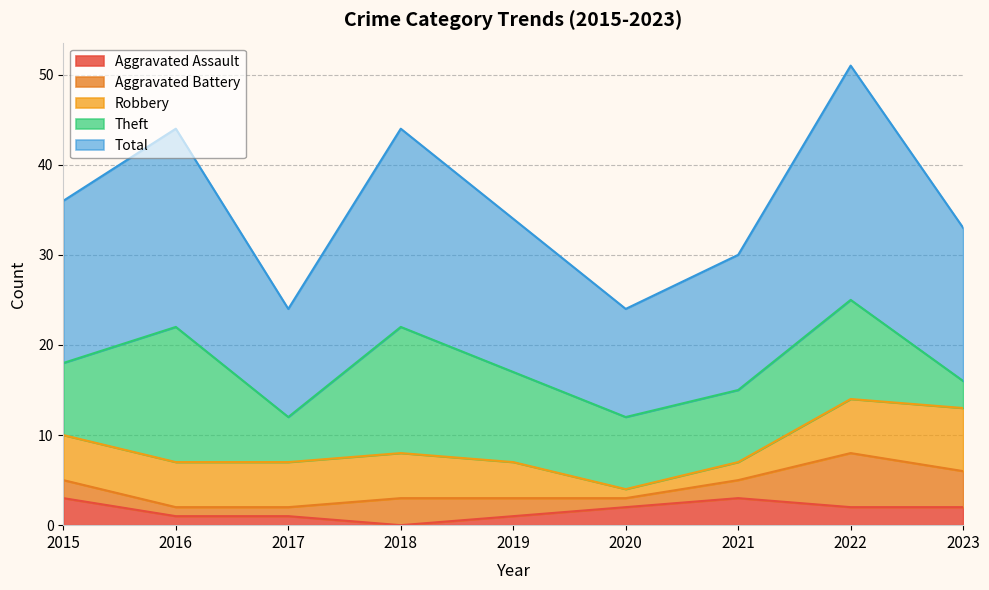

What is the greatest value displayed?

26